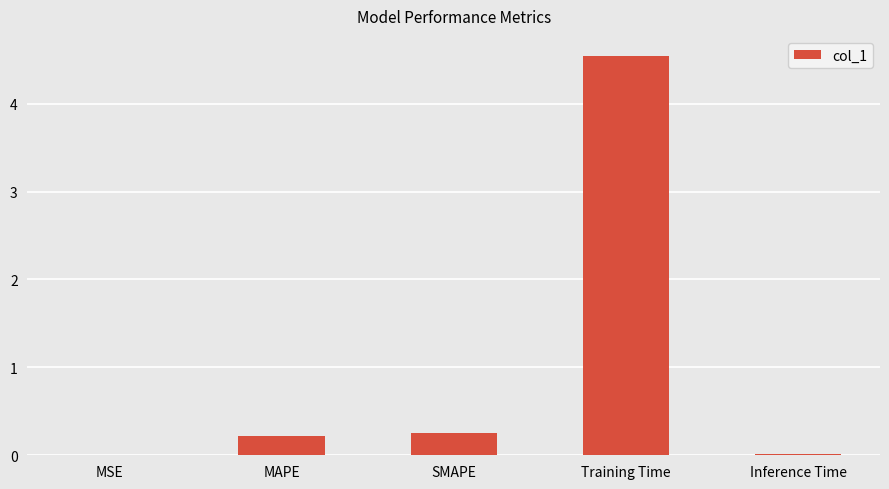

What is the sum of the values at Training Time and MAPE?

4.8